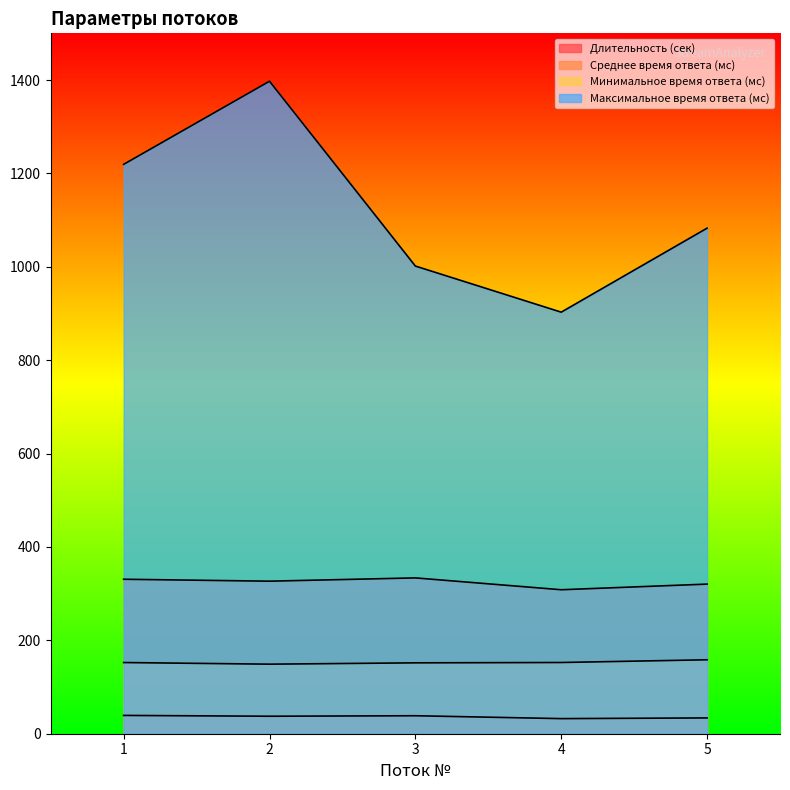

What is the sum of the Среднее время ответа (мс) values at 3 and 4?

642.1